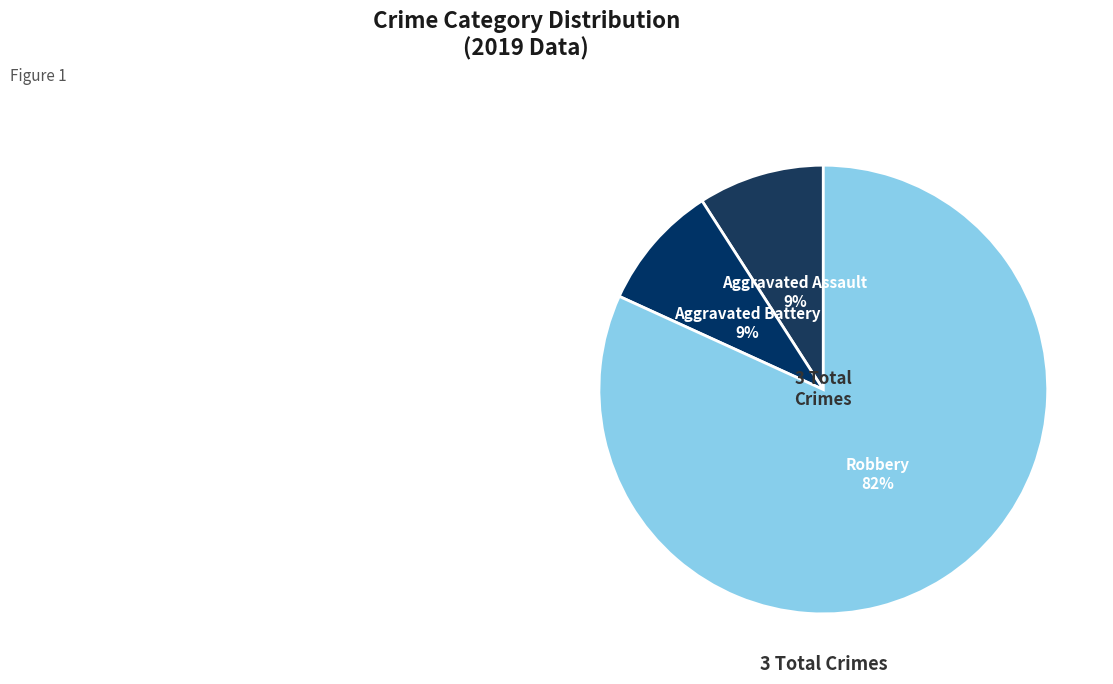

To the nearest percent, what percentage of the pie is Aggravated Assault?

9%